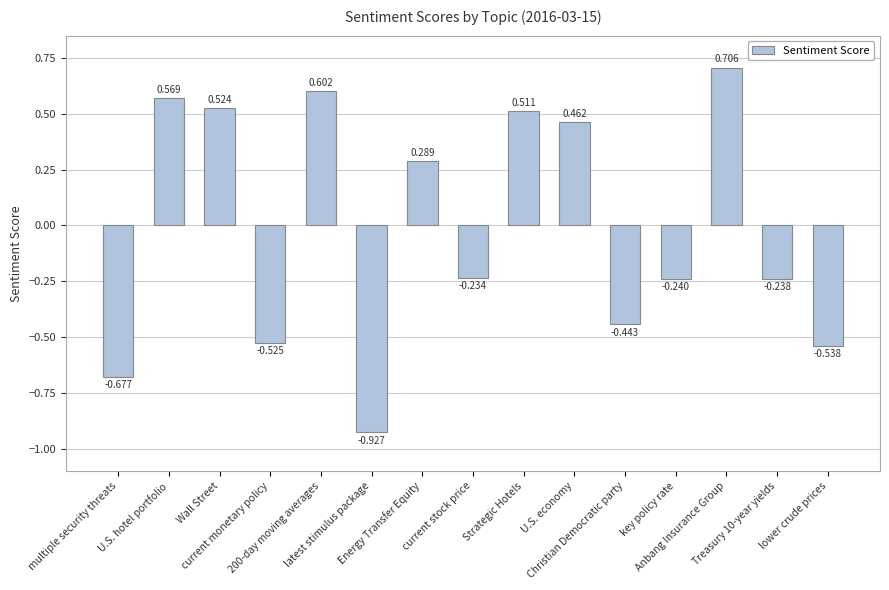

What is the change in value from 200-day moving averages to current stock price?

-0.8